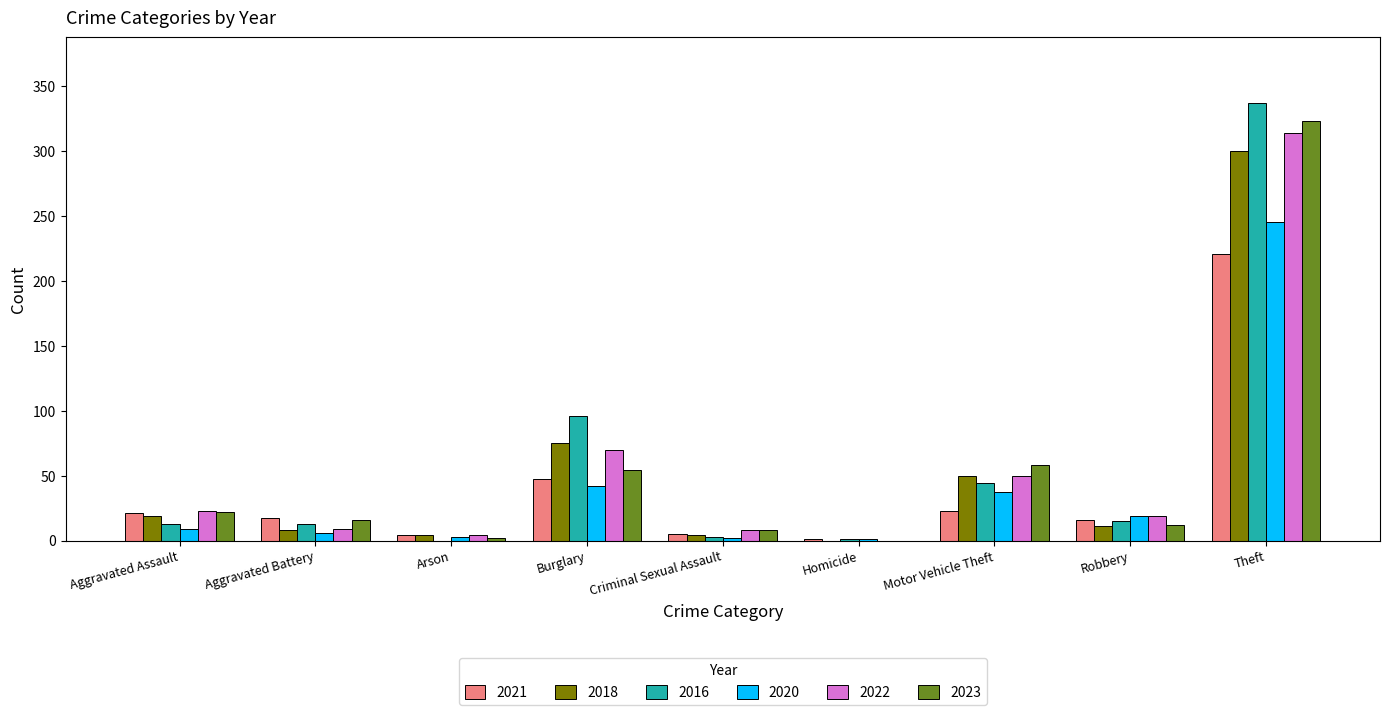

What is the sum of all 2020 values?

364